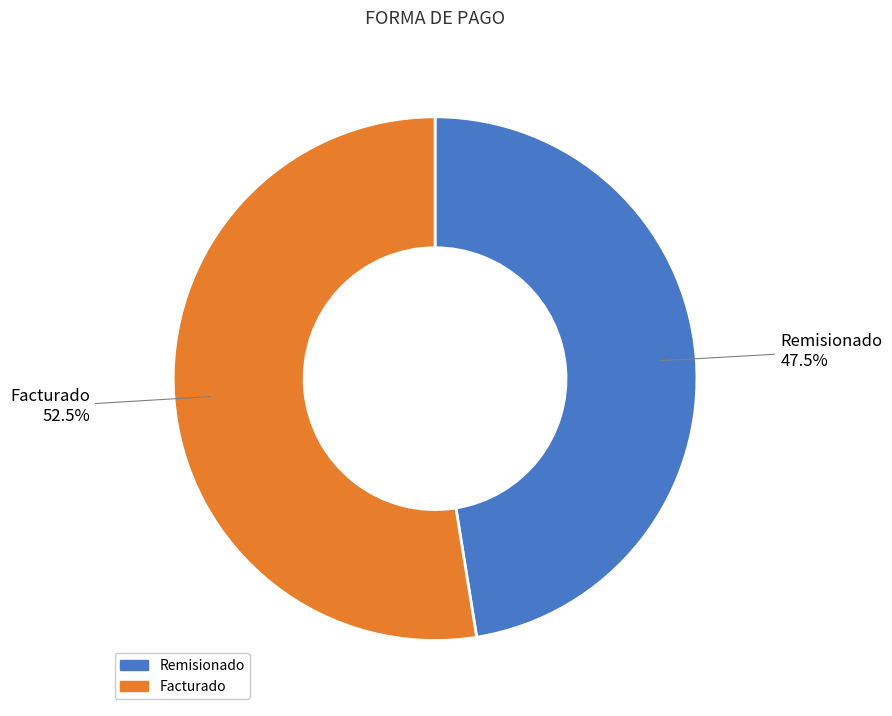

What portion of the pie excludes Facturado?

47.5%